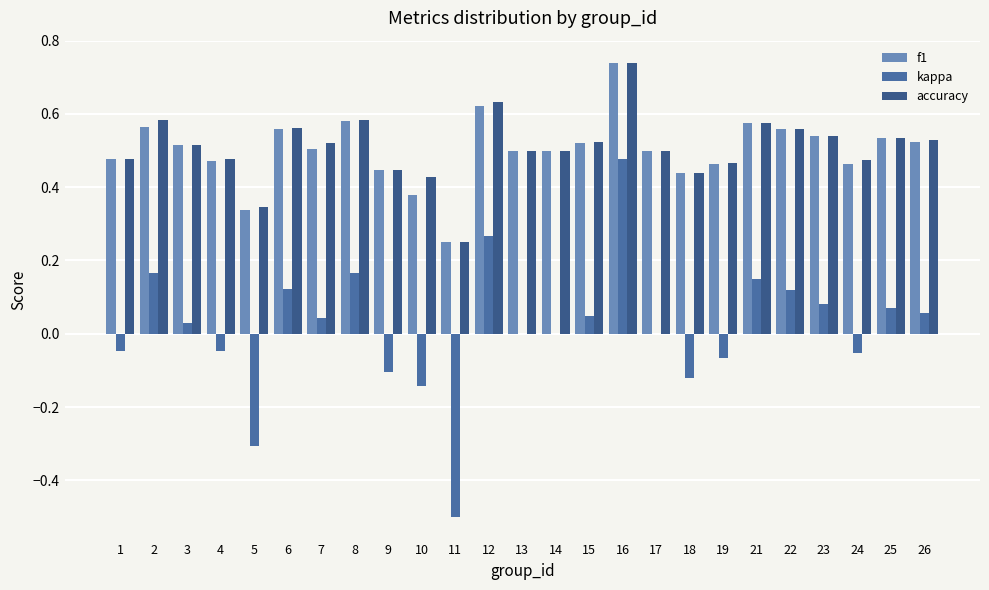

Count the number of categories in the chart.

25